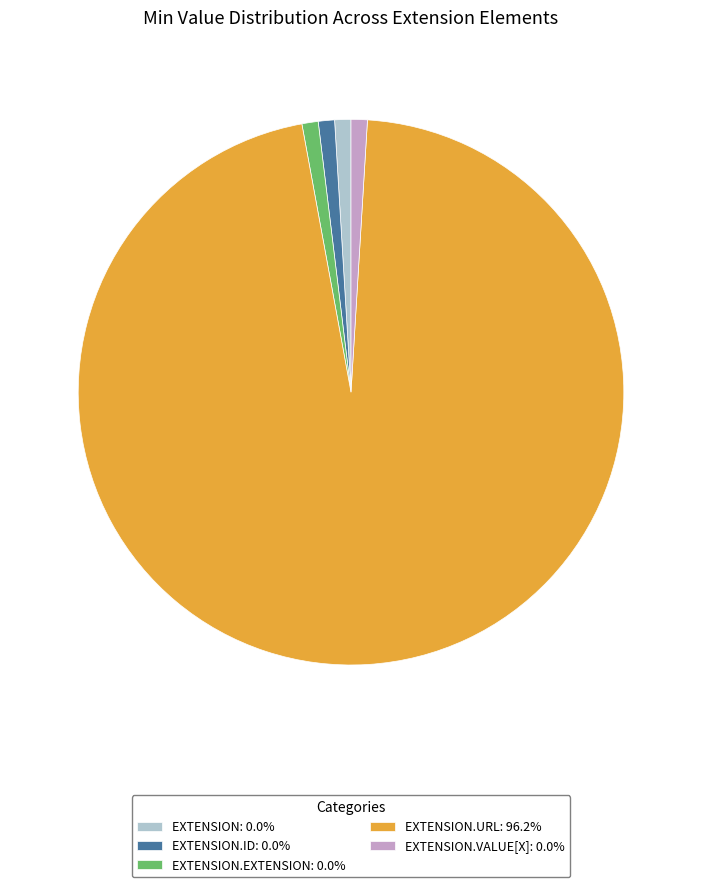

Does EXTENSION.URL: 96.2% represent more than half of the total?

Yes